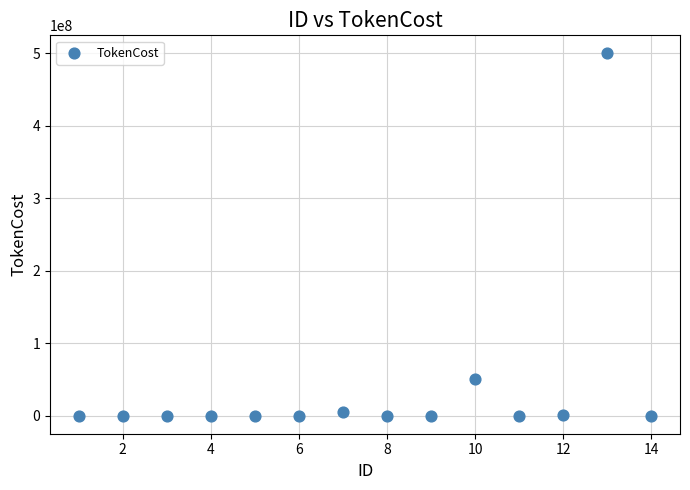

What is the range of Y values (max minus min)?

500000000